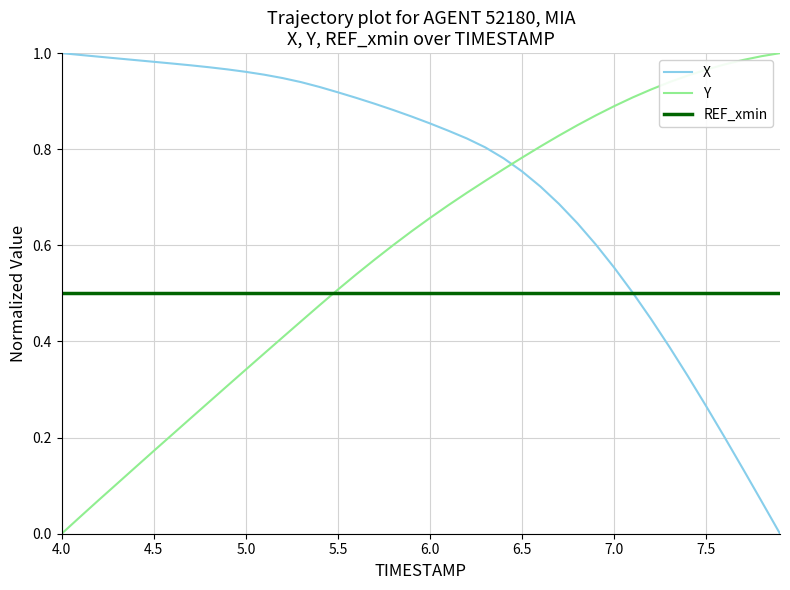

List the series in order of their overall mean, highest first.

X, Y, REF_xmin